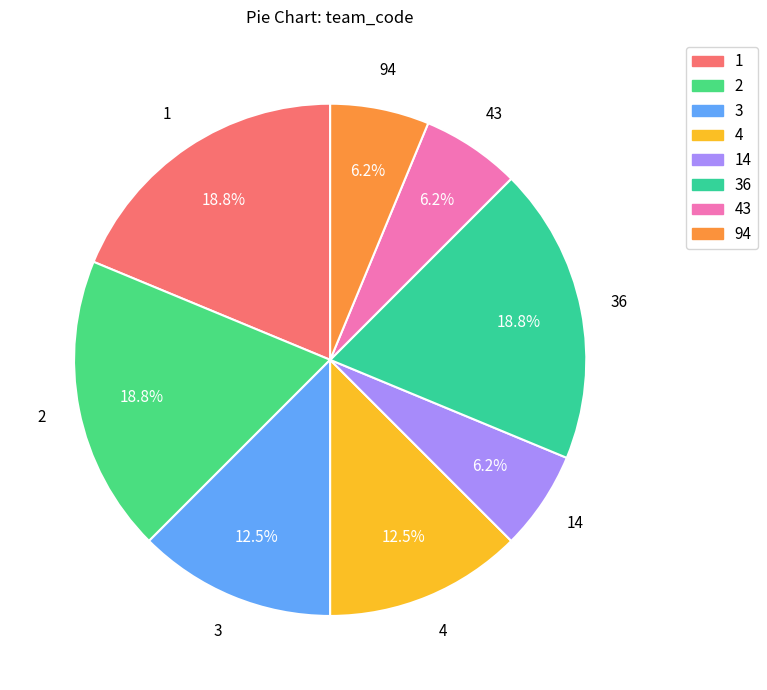

Is there any slice that represents more than half of the pie?

No